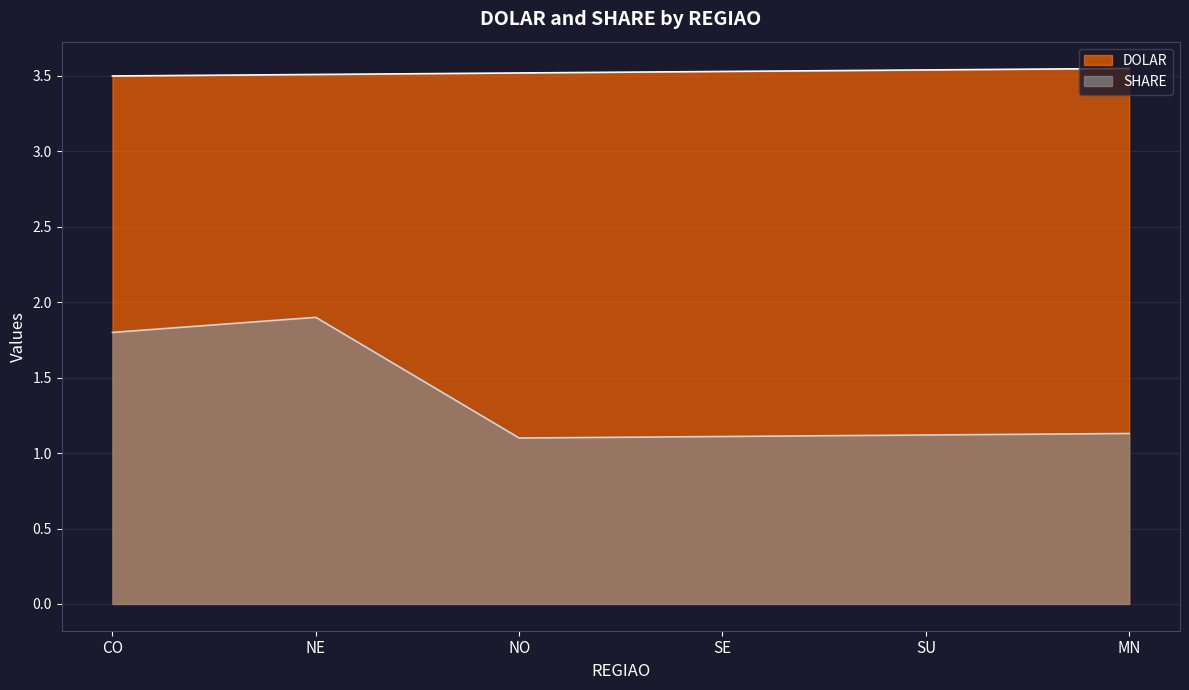

True or false: DOLAR and SHARE intersect in this chart.

False